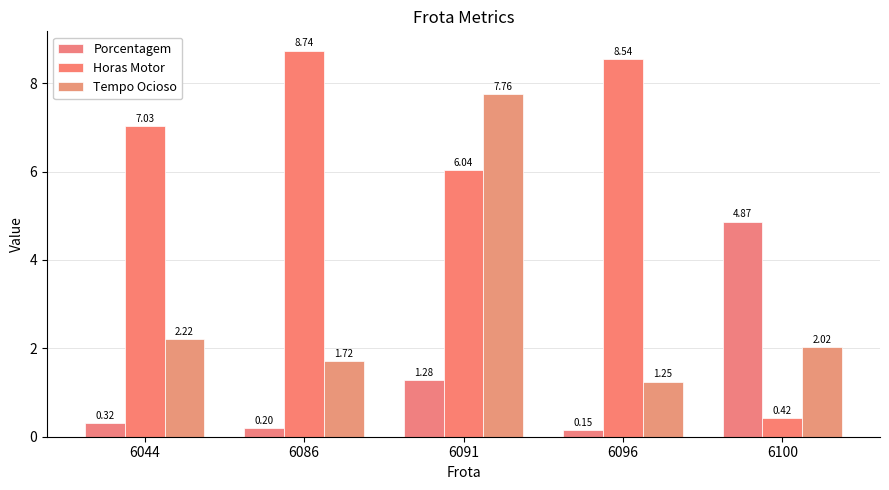

Reading left to right, list all the values displayed in this chart.

Porcentagem: 6044=0.3	6086=0.2	6091=1.3	6096=0.1	6100=4.9
Horas Motor: 6044=7.0	6086=8.7	6091=6.0	6096=8.5	6100=0.4
Tempo Ocioso: 6044=2.2	6086=1.7	6091=7.8	6096=1.2	6100=2.0